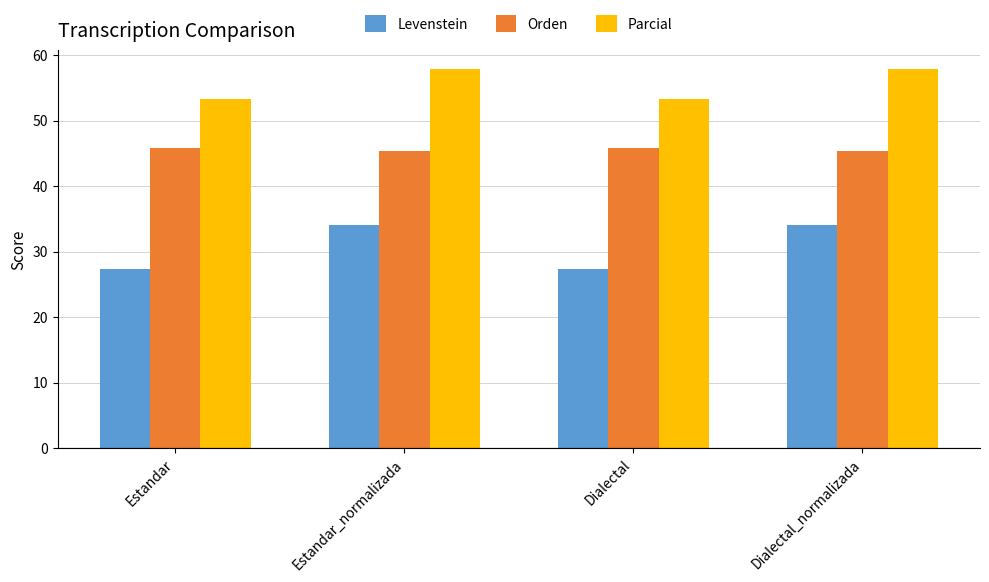

At which label does Parcial first exceed 57?

Estandar_normalizada